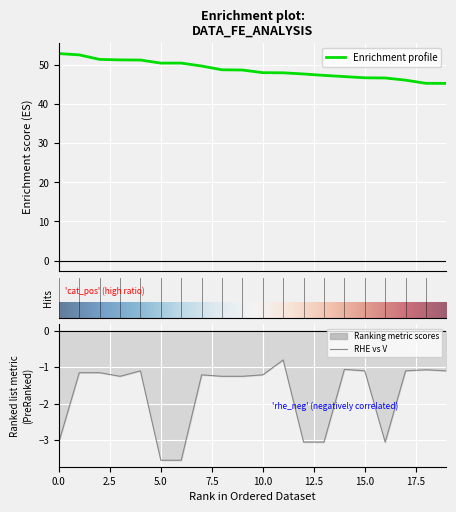

True or false: FE has more than 2 interior local peaks.

False